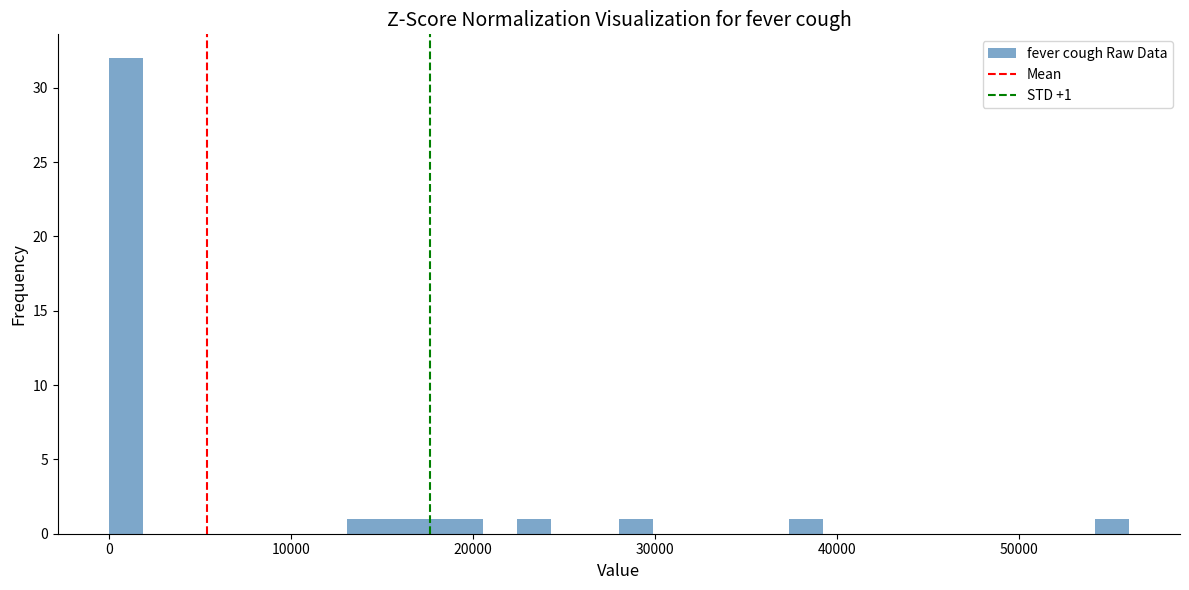

Around what value on the x-axis is the tallest bar? Give the approximate position of its centre, as read against the axis.

1000